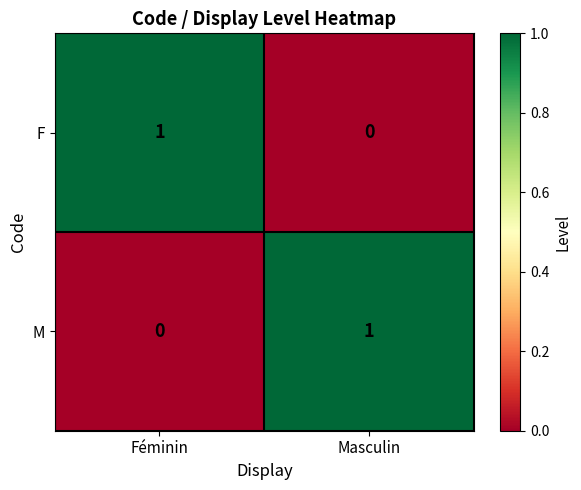

At which label is M closest to 0?

Féminin